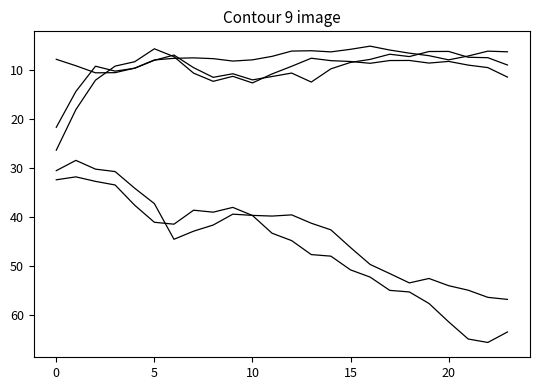

How many lines are shown in the chart?

5